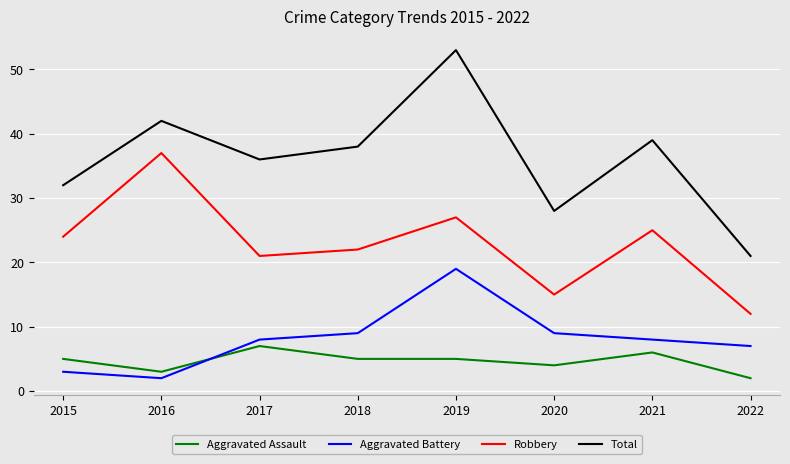

The value of Total at 2021 is 15. True or false?

False